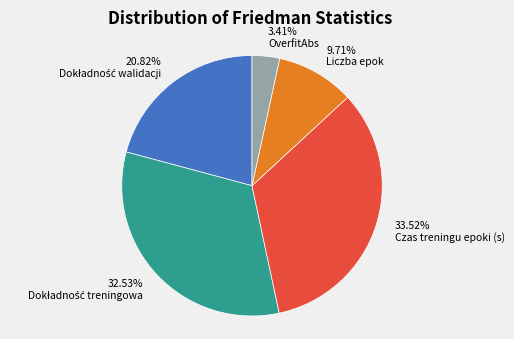

Which has a higher value, OverfitAbs or Liczba epok?

Liczba epok